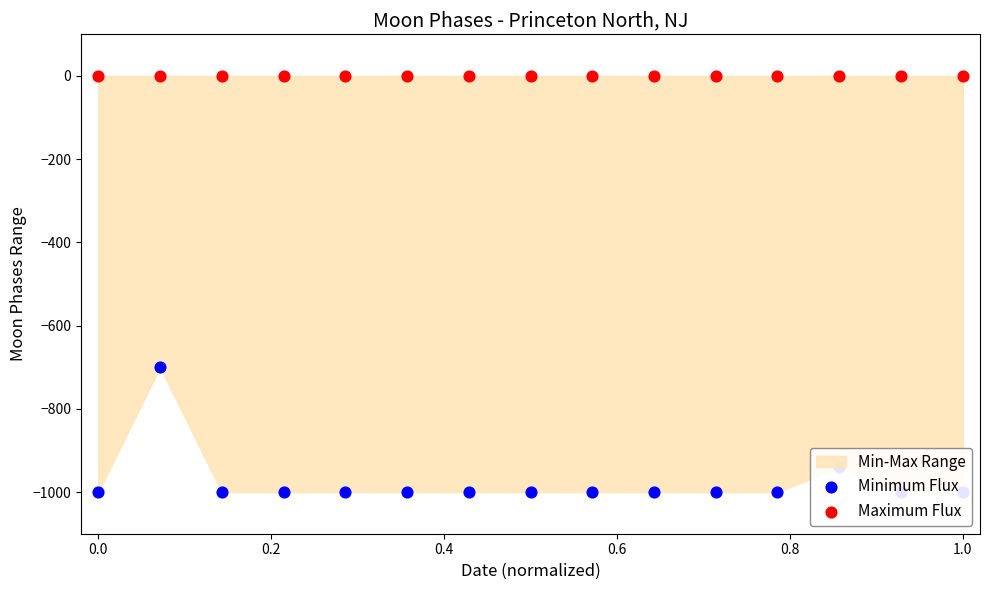

Which series contains the highest Y value?

Maximum Flux